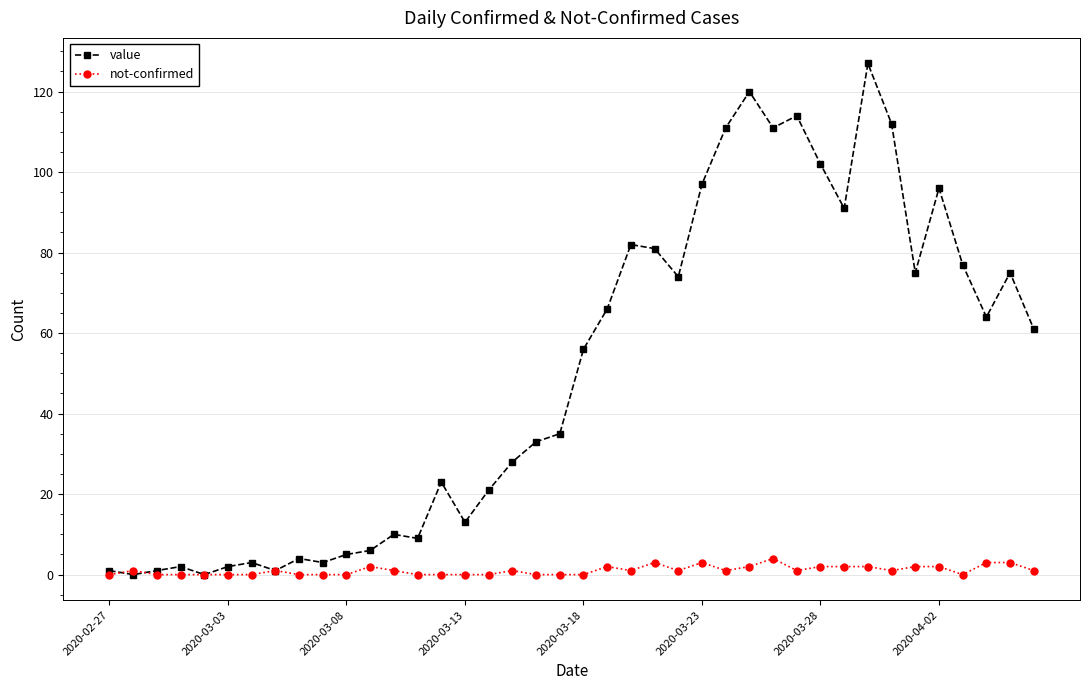

Which series has the widest spread of values?

value